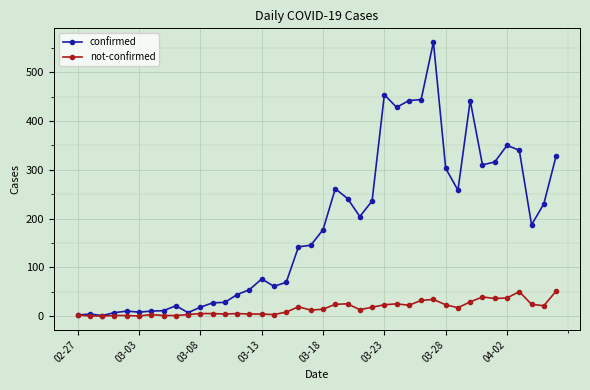

In confirmed, how many points are higher than both neighbors (excluding endpoints)?

9